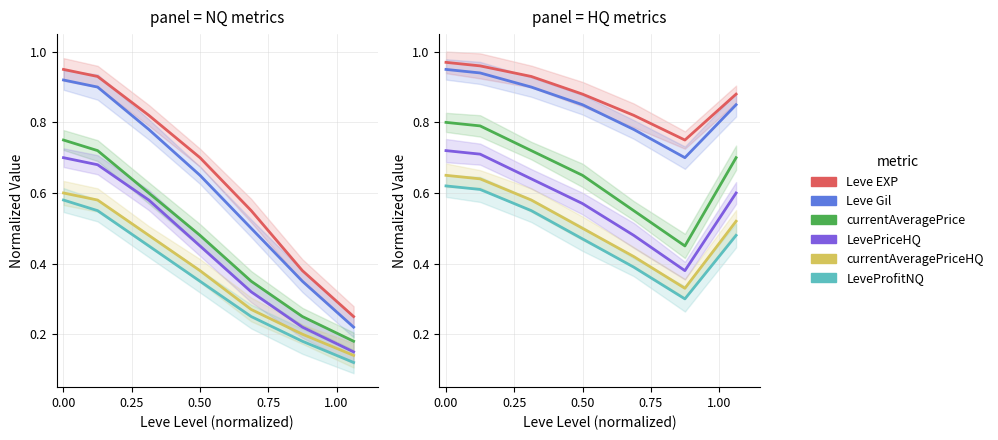

List the series in order of their peak value, highest first.

Leve EXP, Leve Gil, currentAveragePrice, LevePriceHQ, currentAveragePriceHQ, LeveProfitNQ